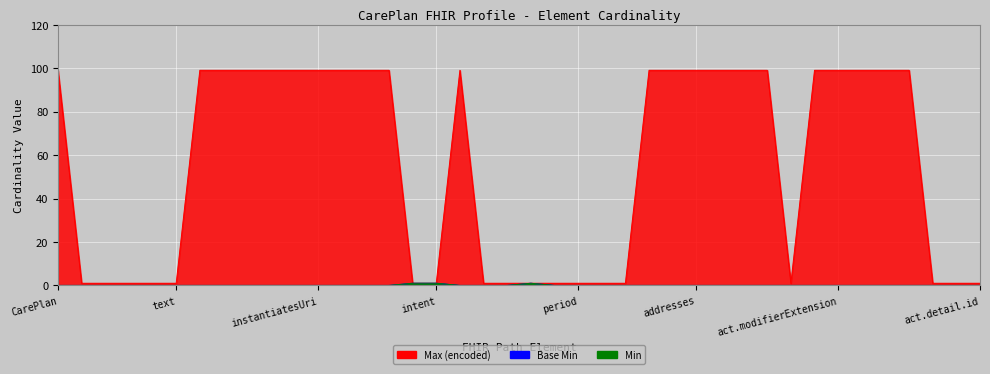

True or false: Base Min has a value of 0 at CarePlan.language.

True